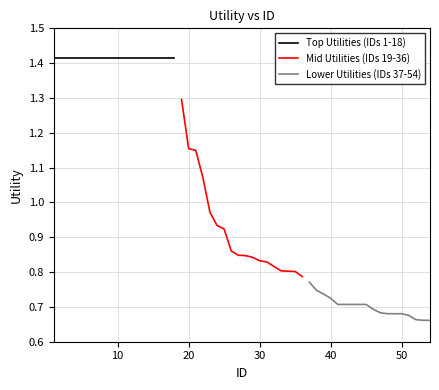

Count the number of data series in this chart.

3